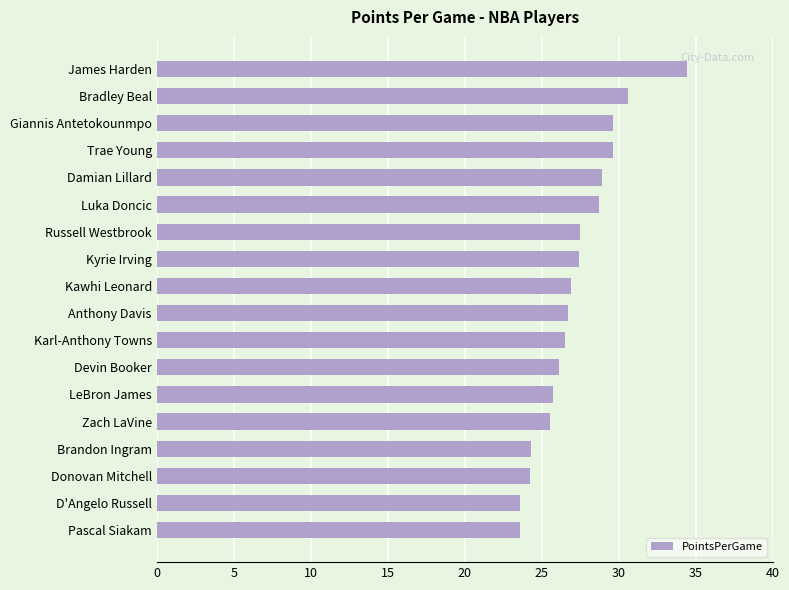

How many distinct data groups are displayed?

1